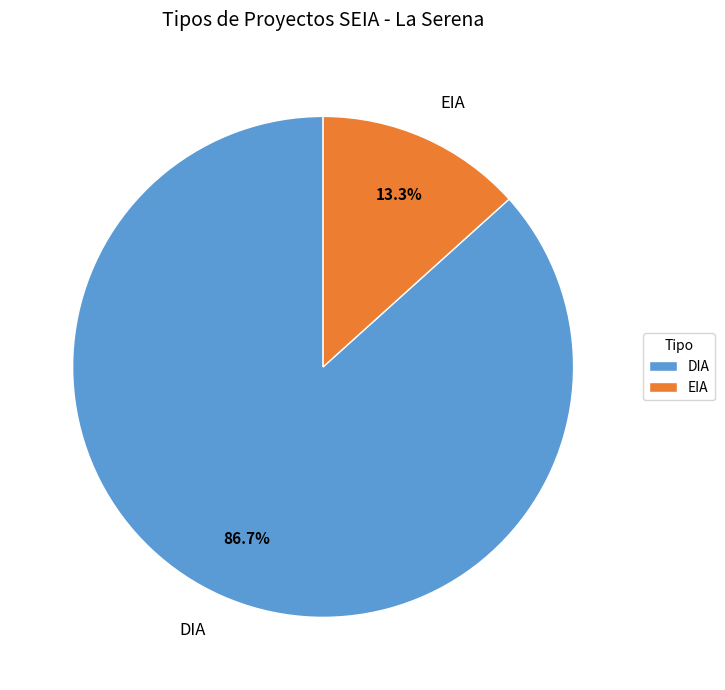

What is the ratio of the value at EIA to the value at DIA?

0.2